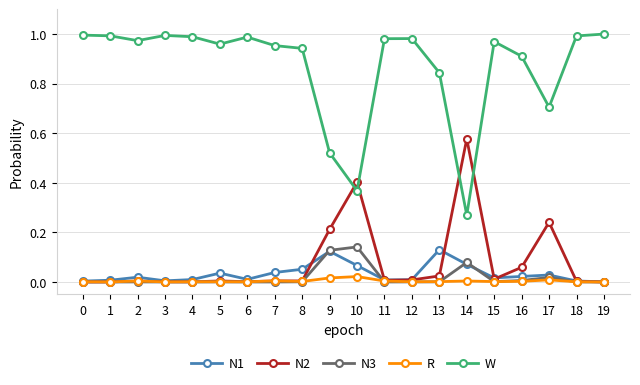

Which series has the largest range (max minus min)?

W